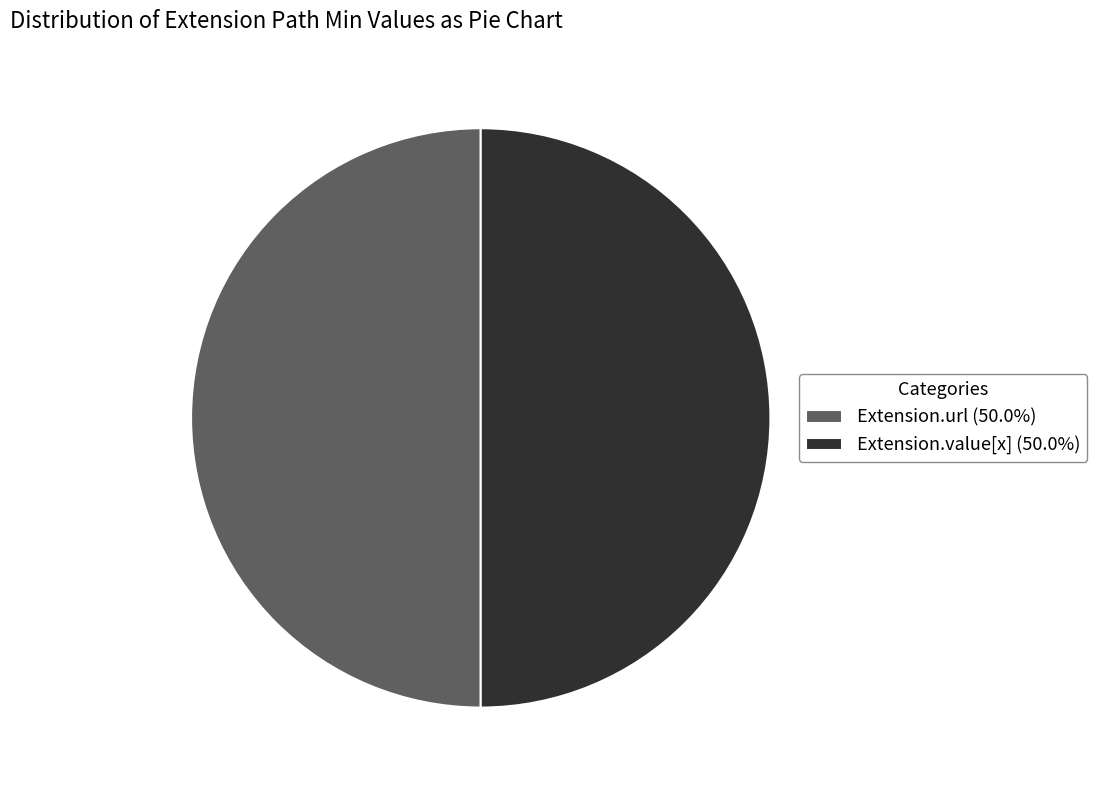

What is the ratio of the value at Extension.url (50.0%) to the value at Extension.value[x] (50.0%)?

1.0